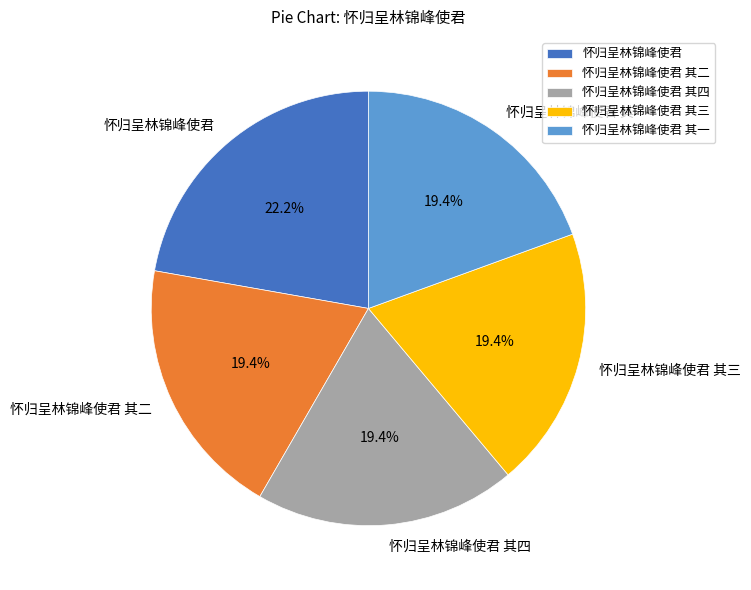

What percentage is the 怀归呈林锦峰使君 slice, to the nearest percent?

22%